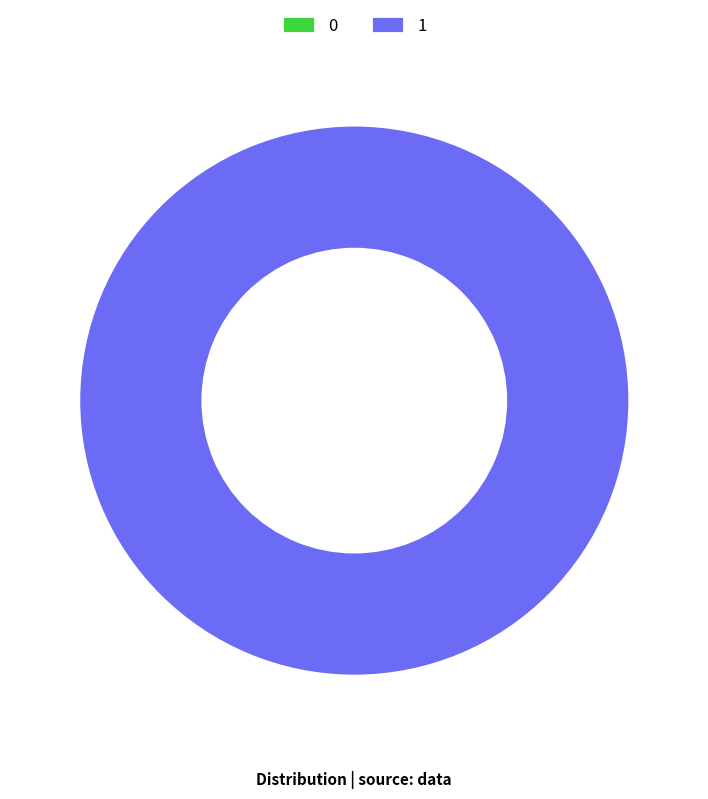

Which slice represents more than half of the pie?

1